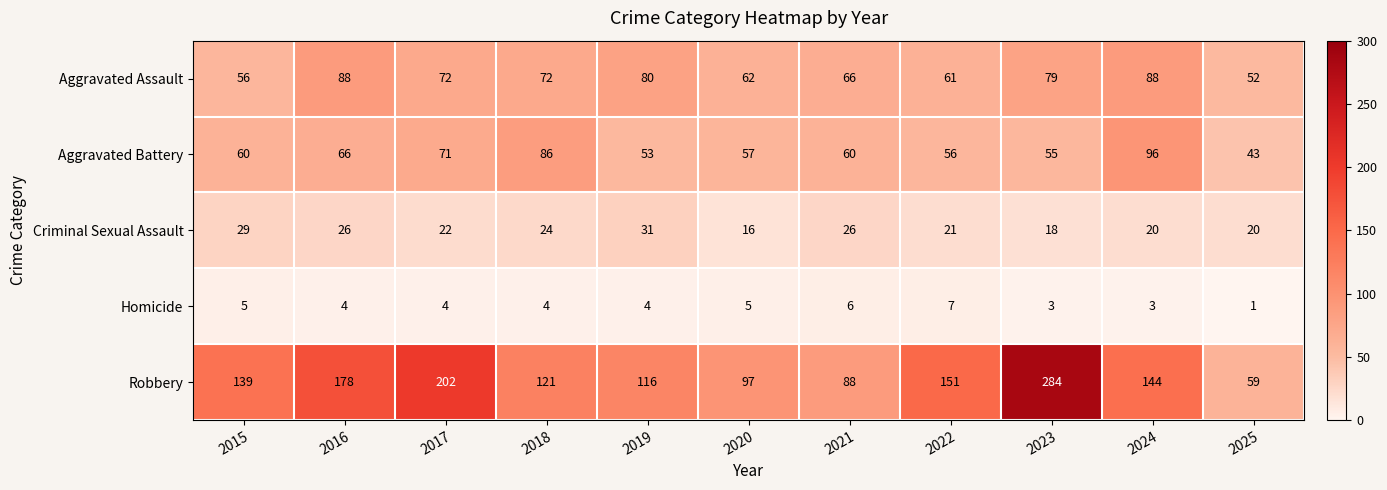

Rank the series by their maximum value, from lowest to highest.

Homicide, Criminal Sexual Assault, Aggravated Assault, Aggravated Battery, Robbery